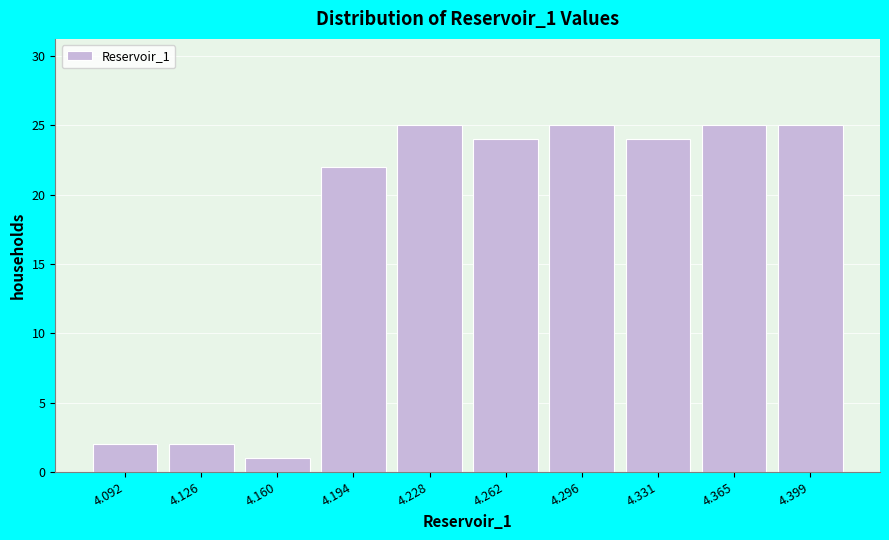

Reading right to left, list all the values displayed in this chart.

4.399=25	4.365=25	4.331=24	4.296=25	4.262=24	4.228=25	4.194=22	4.160=1	4.126=2	4.092=2